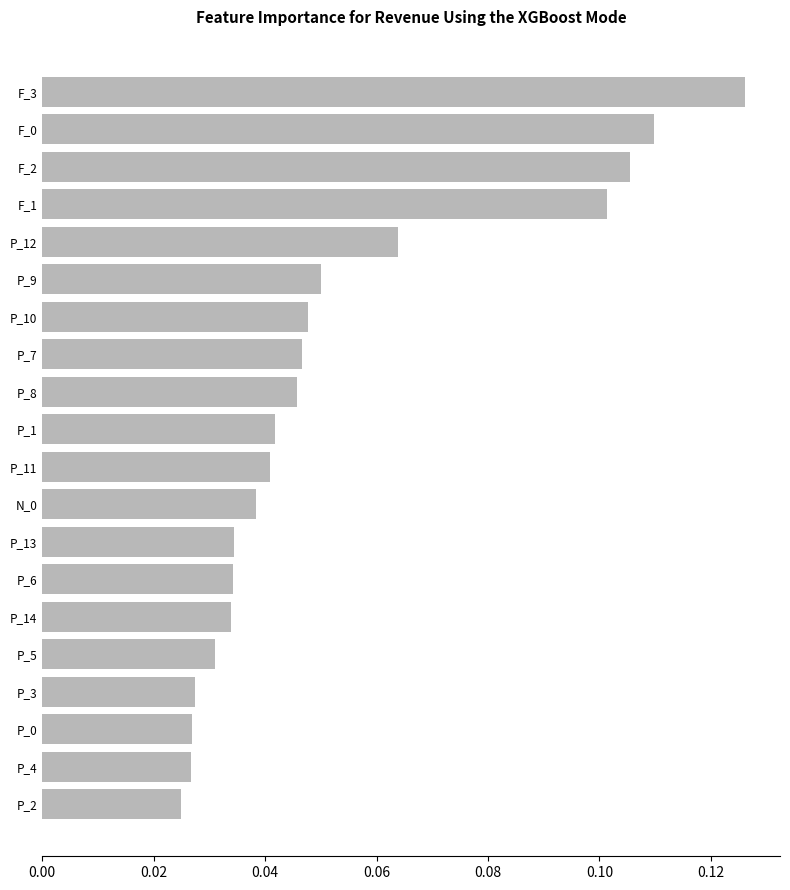

At which category does the chart reach its peak across all series?

F_3